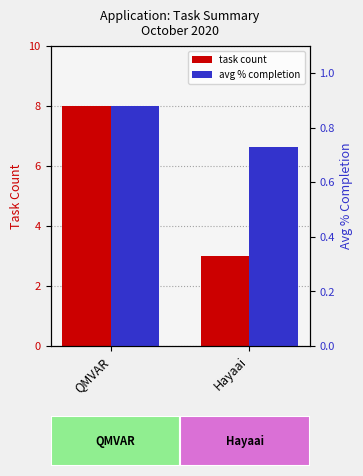

How many groups of bars are there?

2